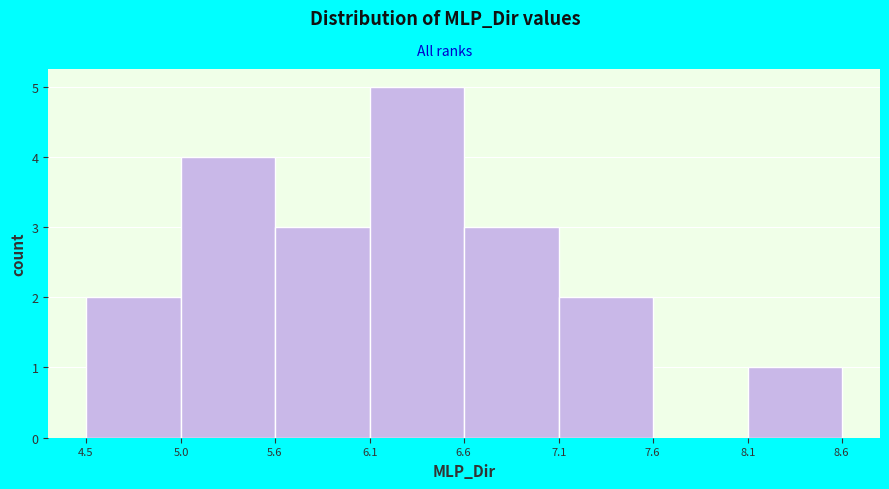

Reading left to right, list all the values displayed in this chart.

4.5=2	5.0=4	5.6=3	6.1=5	7.1=3	7.6=2	8.1=0	8.6=1